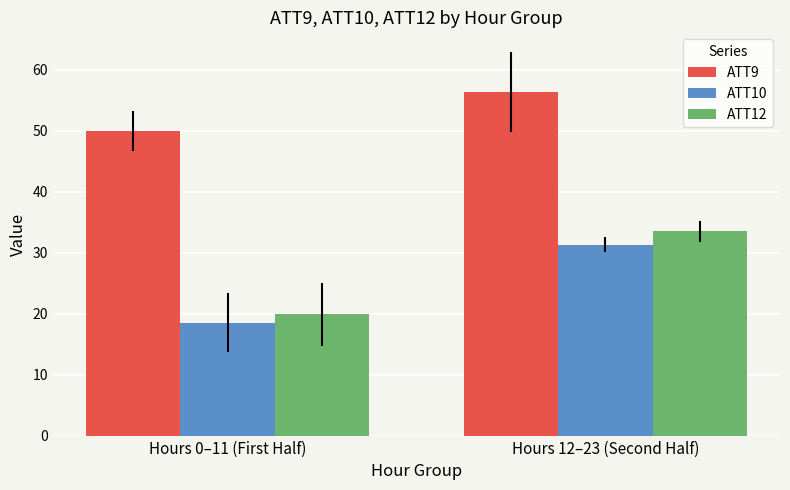

What is the difference between the ATT12 values at Hours 0–11 (First Half) and Hours 12–23 (Second Half)?

13.6